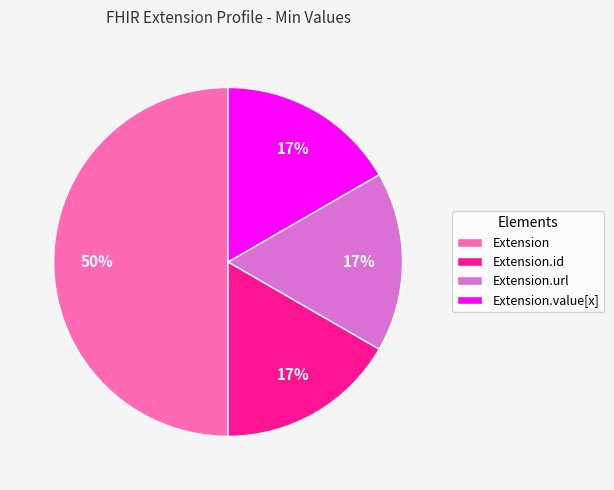

To the nearest percent, what is the average slice percentage?

25%